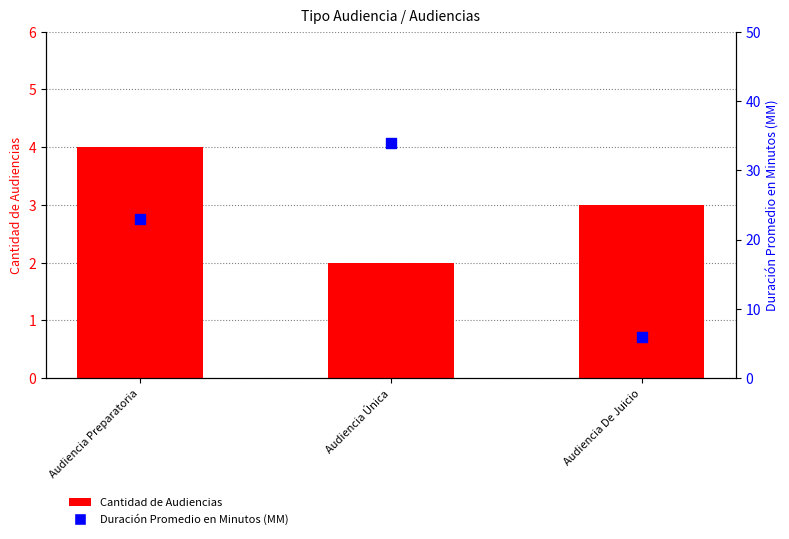

What are all the series names shown in the legend?

Cantidad de Audiencias, Duración Promedio en Minutos (MM)